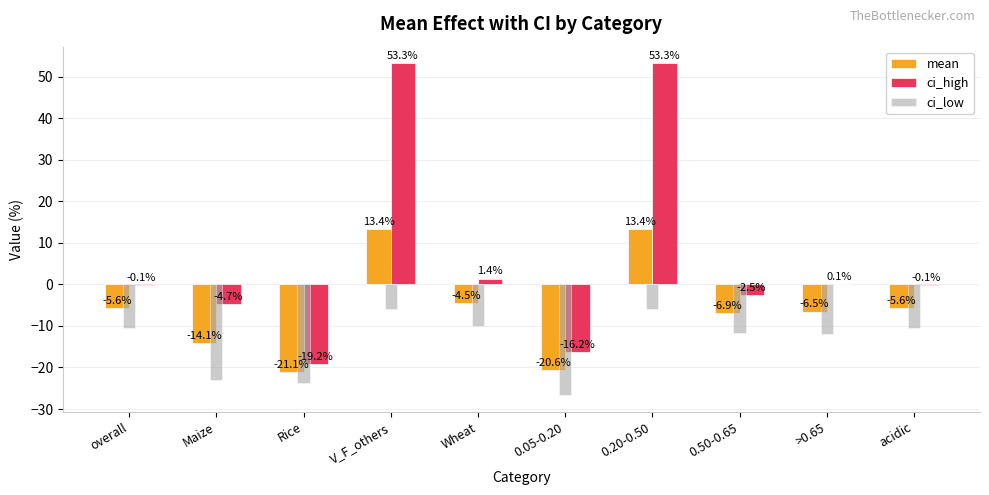

True or false: ci_low has a value of -5.9 at V_F_others.

True